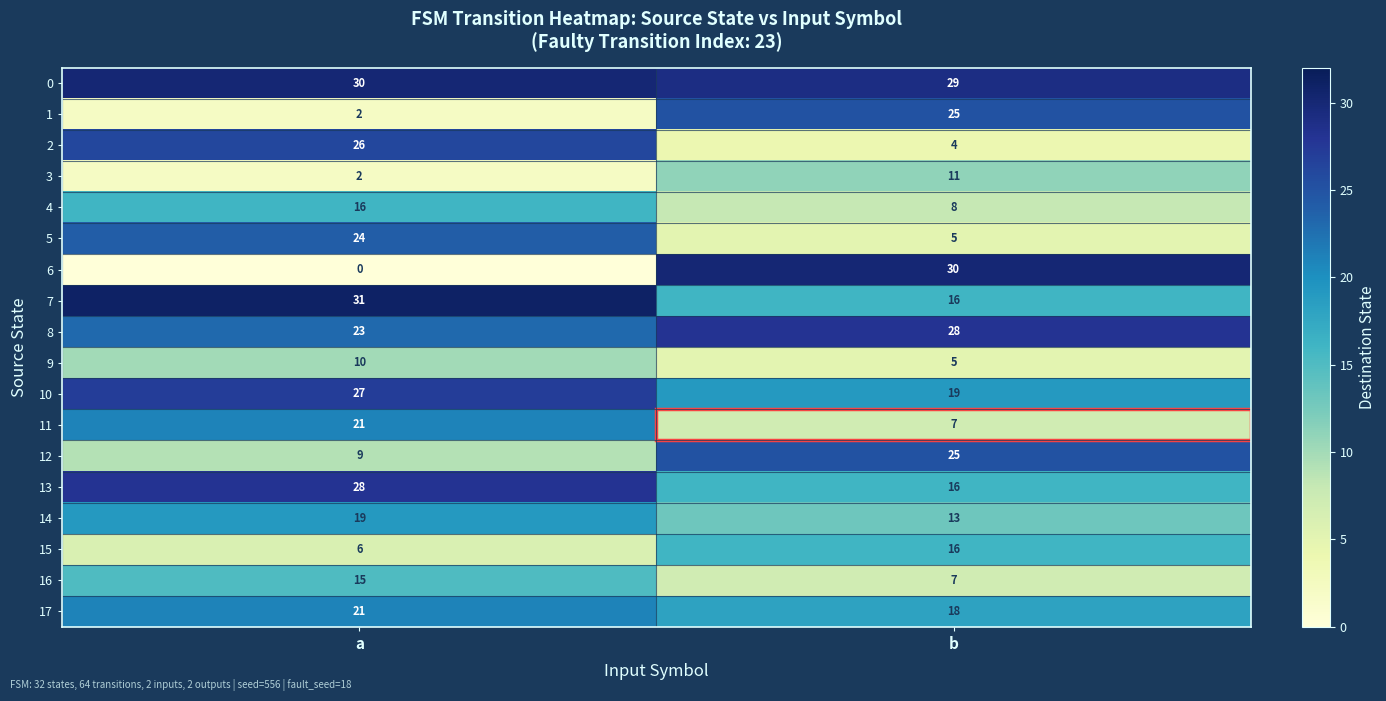

What is the difference between the highest and lowest values at a?

31